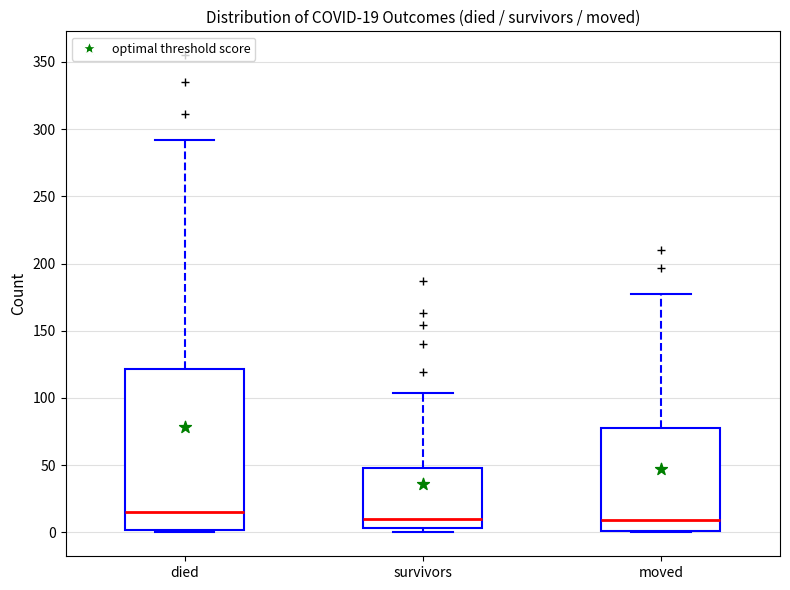

Which box is the tallest, from its lower edge to its upper edge?

died